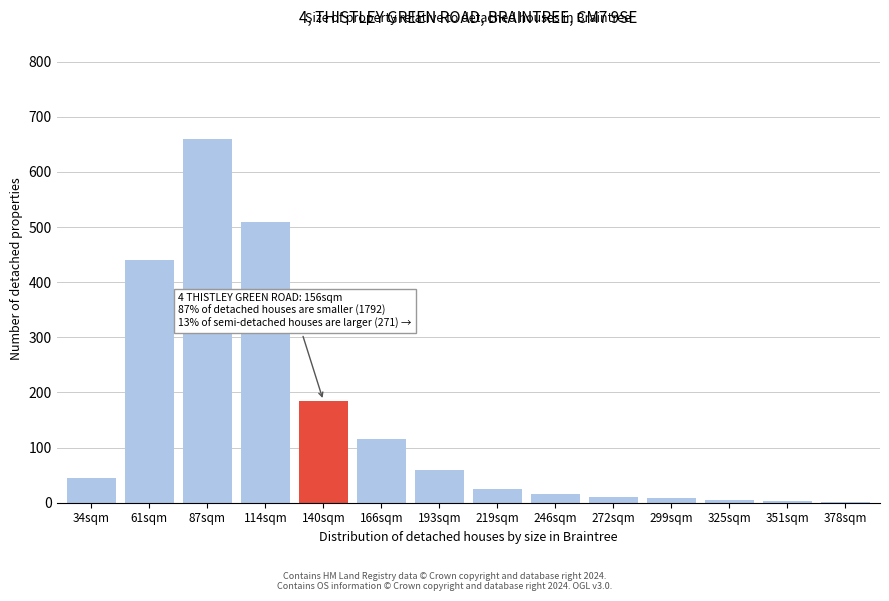

Which category has the highest value across all series?

87sqm